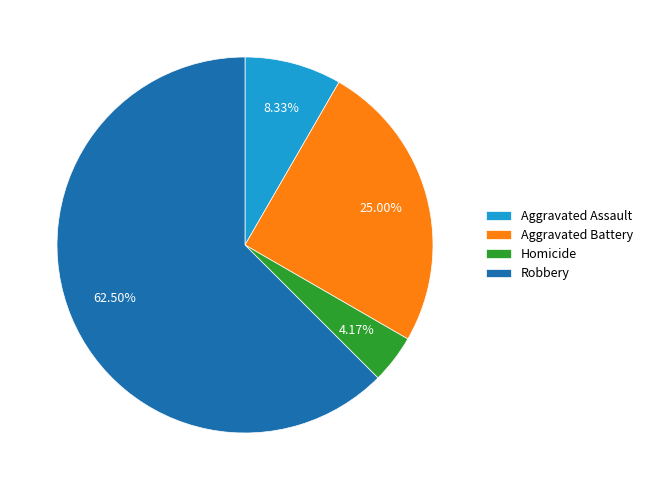

How many segments does this pie chart have?

4